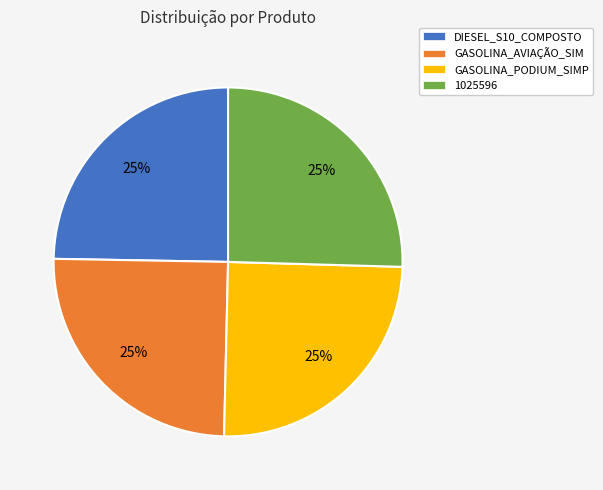

To the nearest percent, what is the average slice percentage?

25%